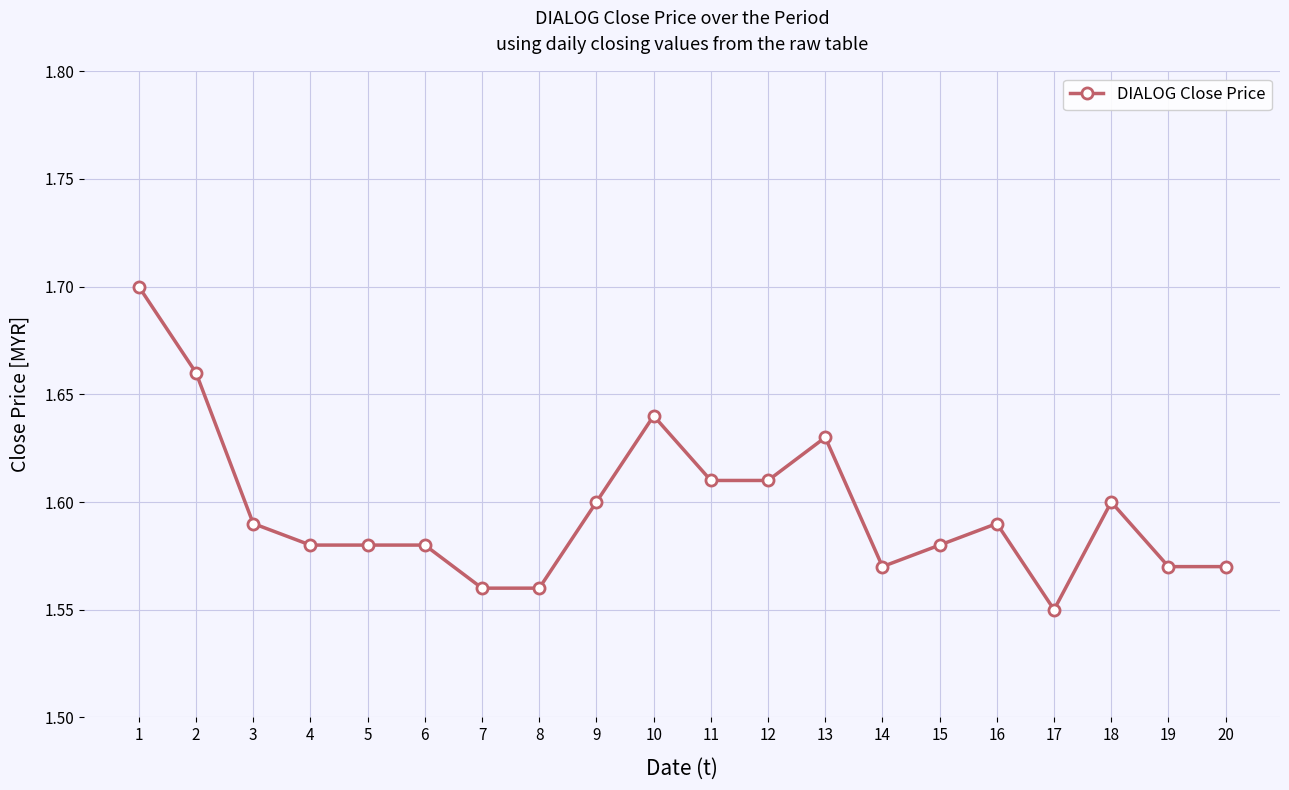

What is the difference between the maximum and second lowest values?

0.1